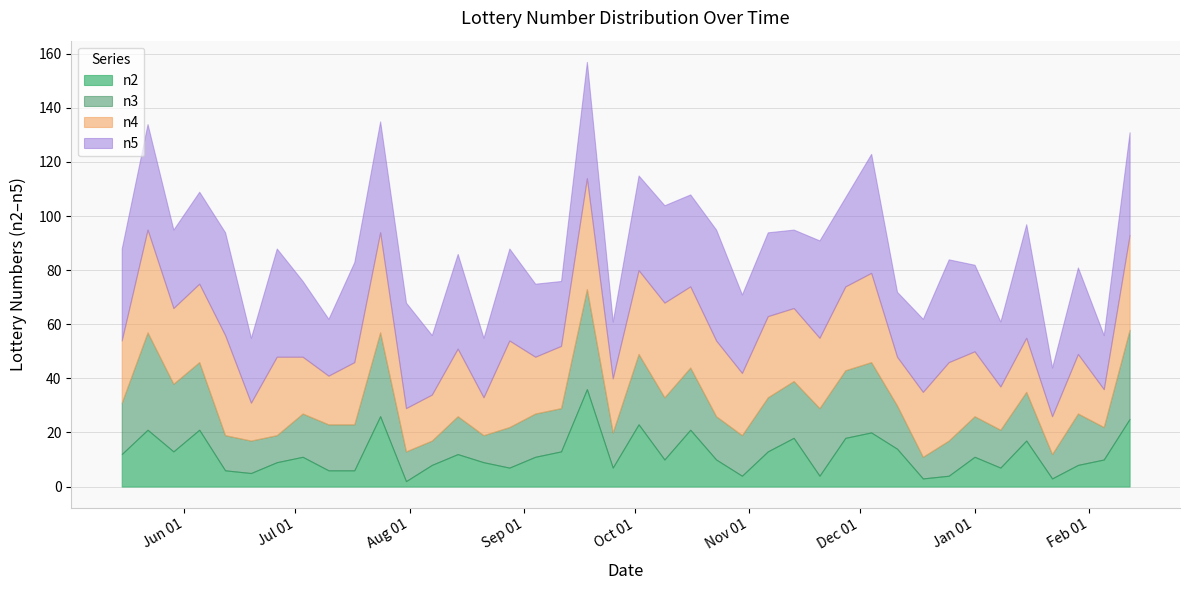

True or false: n4 and n3 cross at least once.

False